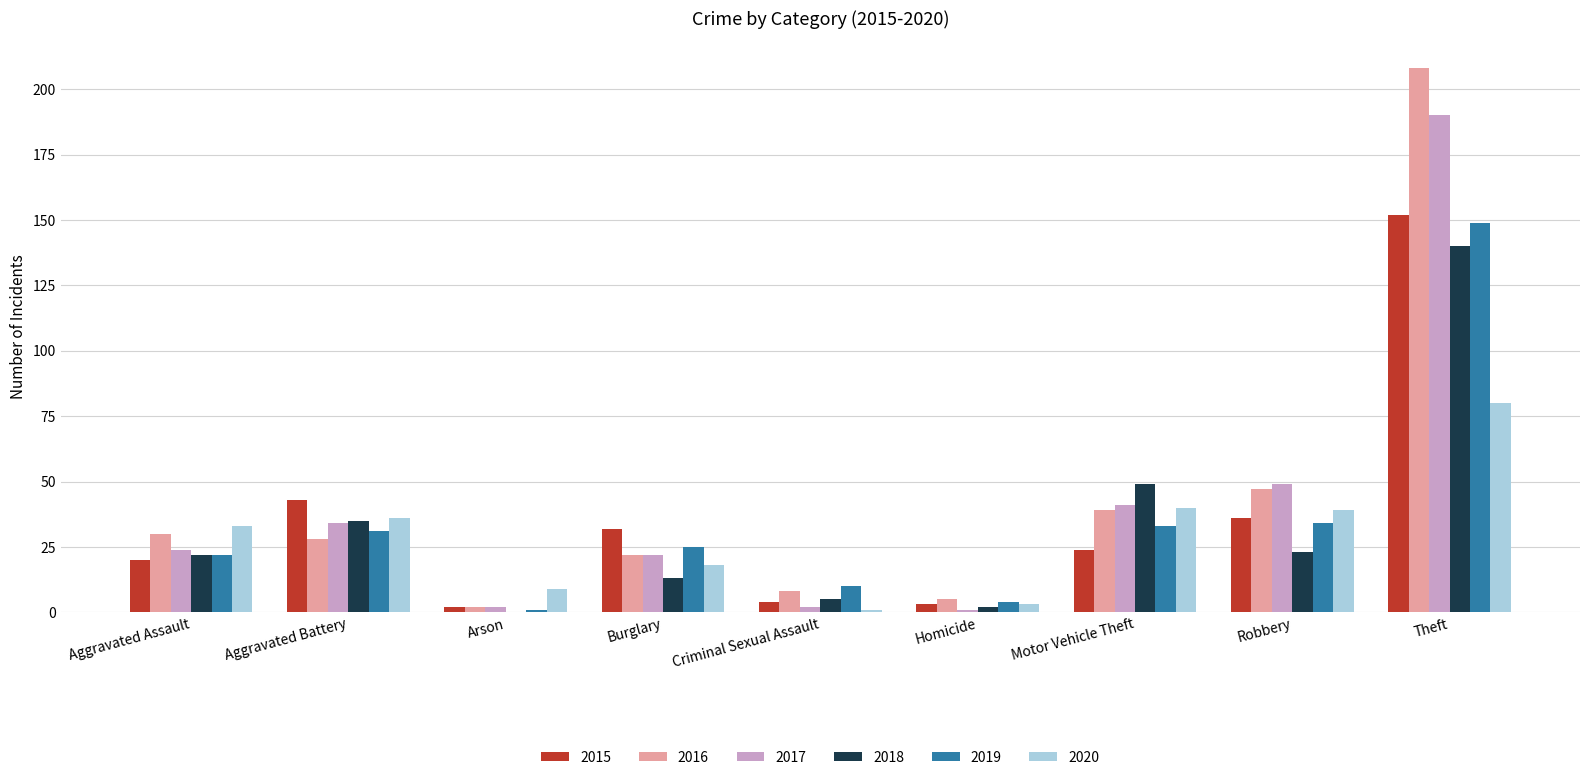

At which label is 2016 closest to 105?

Robbery